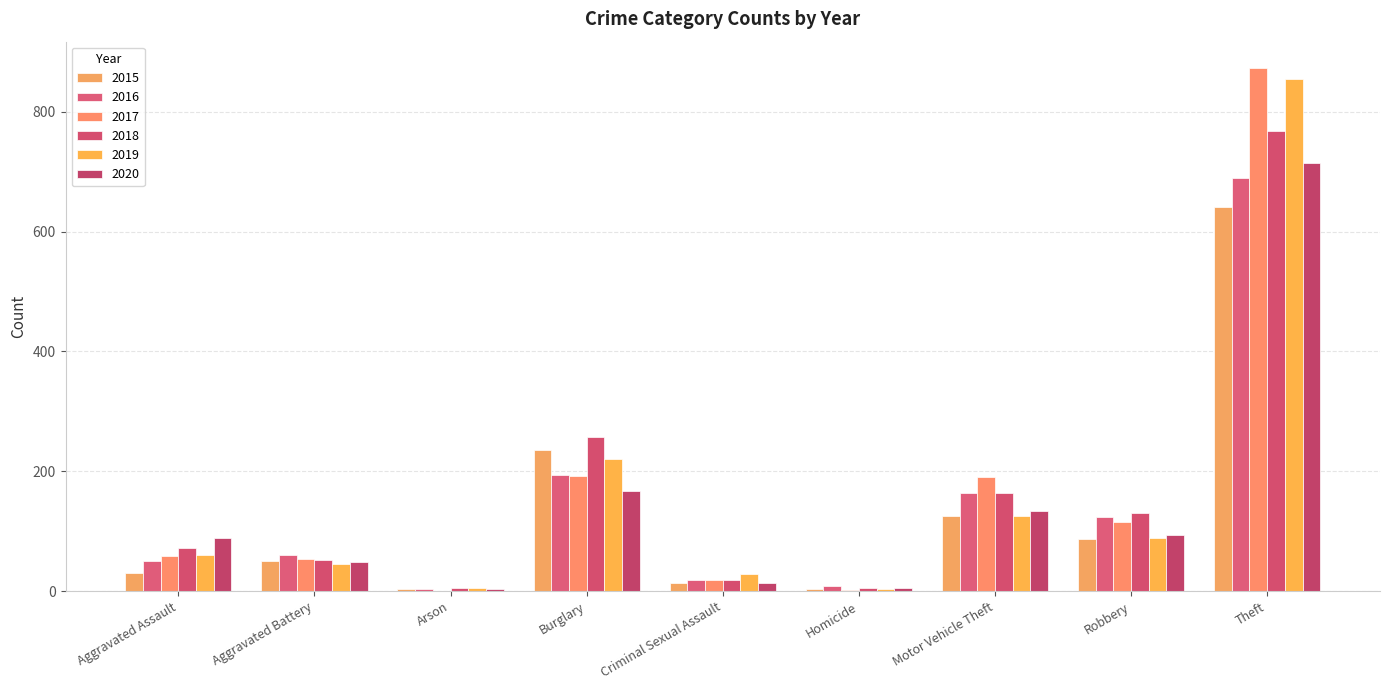

True or false: 2017 has a value of 192 at Robbery.

False